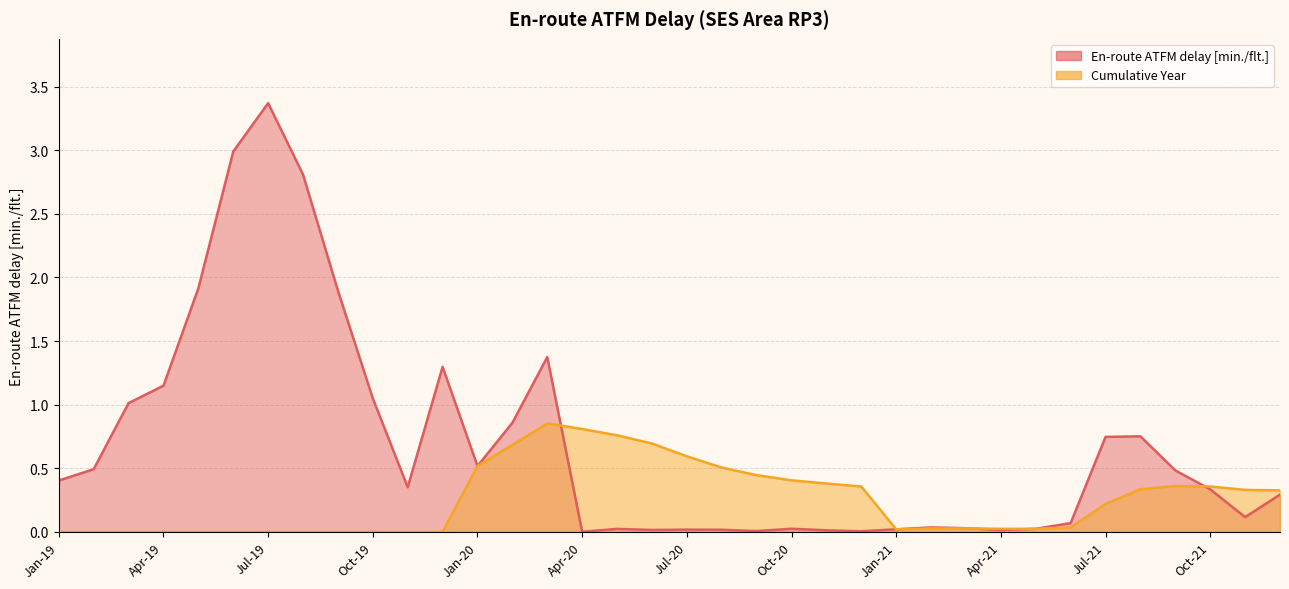

List the labels in order of En-route ATFM delay [min./flt.] value, largest first.

Jul-19, Jun-19, Aug-19, May-19, Sep-19, Mar-20, Dec-19, Apr-19, Oct-19, Mar-19, Feb-20, Aug-21, Jul-21, Jan-20, Feb-19, Sep-21, Jan-19, Nov-19, Oct-21, Dec-21, Nov-21, Jun-21, Feb-21, Mar-21, Oct-20, May-21, May-20, Jan-21, Jul-20, Aug-20, Jun-20, Apr-21, Nov-20, Sep-20, Dec-20, Apr-20